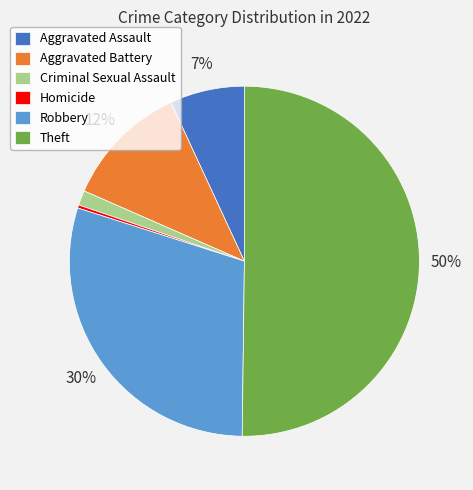

Which slice represents more than half of the pie?

Theft